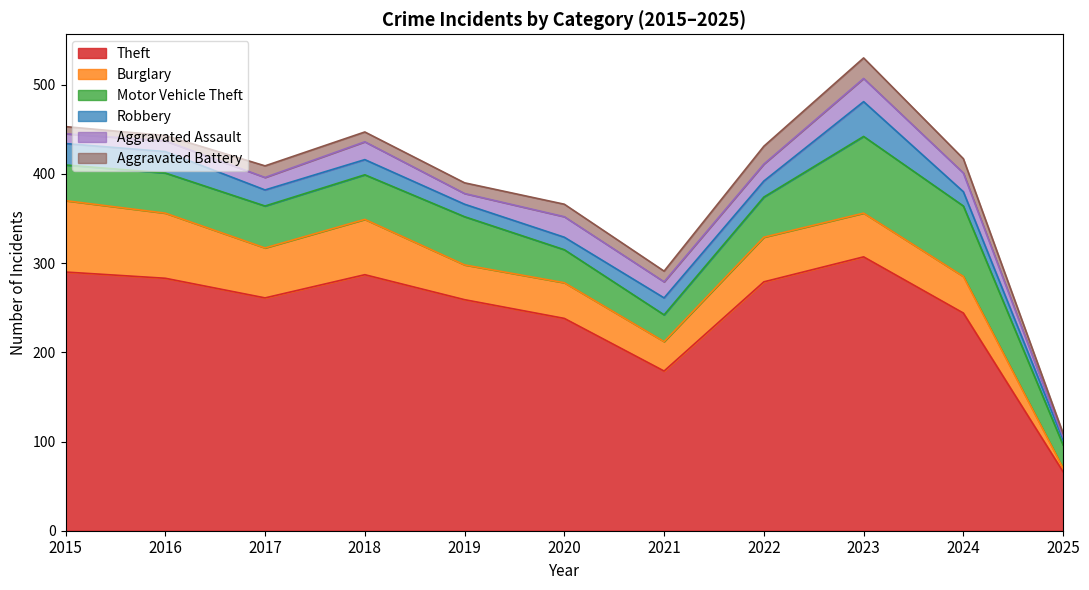

True or false: Aggravated Battery has more than 0 points higher than both neighbors.

True